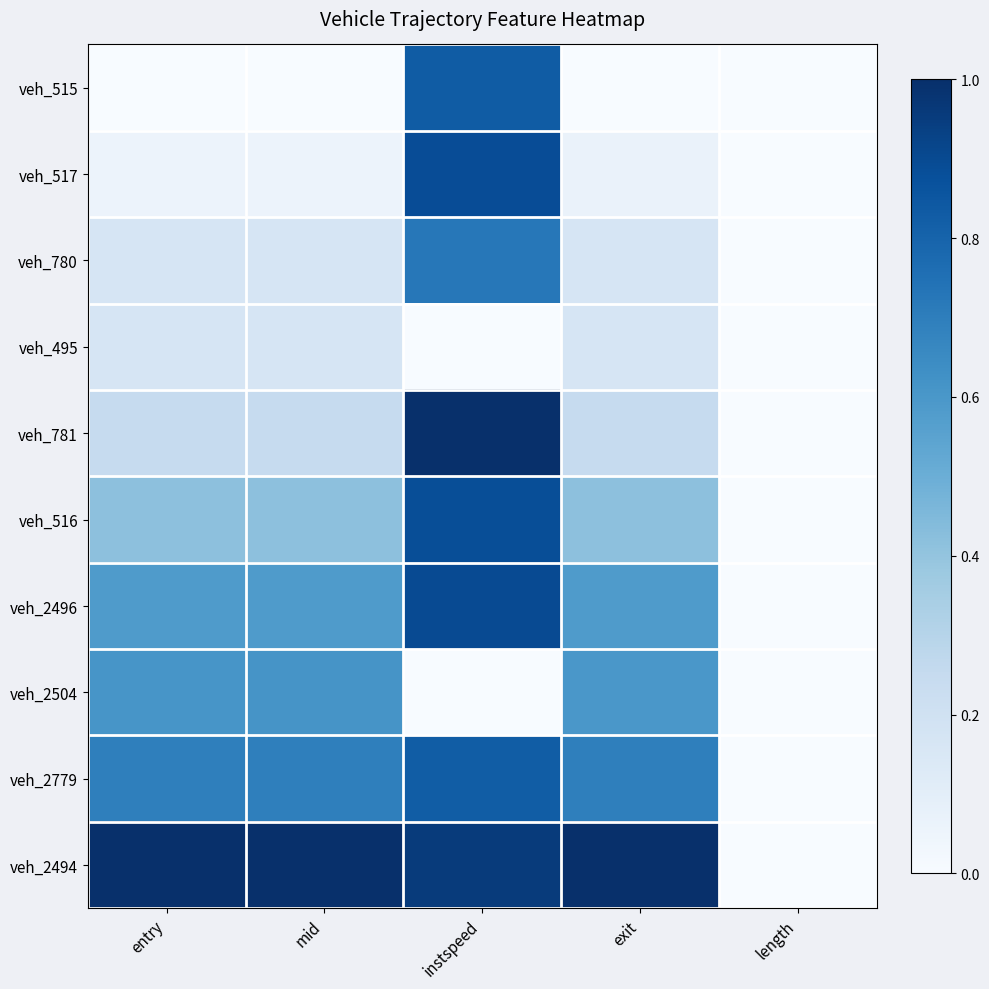

Reading left to right, transcribe all the data shown in this chart.

veh_515: entry=0.0	mid=0.0	instspeed=0.8	exit=0.0	length=0.0
veh_517: entry=0.1	mid=0.1	instspeed=0.9	exit=0.1	length=0.0
veh_780: entry=0.2	mid=0.2	instspeed=0.7	exit=0.2	length=0.0
veh_495: entry=0.2	mid=0.2	instspeed=0.0	exit=0.2	length=0.0
veh_781: entry=0.2	mid=0.2	instspeed=1.0	exit=0.2	length=0.0
veh_516: entry=0.4	mid=0.4	instspeed=0.9	exit=0.4	length=0.0
veh_2496: entry=0.6	mid=0.6	instspeed=0.9	exit=0.6	length=0.0
veh_2504: entry=0.6	mid=0.6	instspeed=0.0	exit=0.6	length=0.0
veh_2779: entry=0.7	mid=0.7	instspeed=0.8	exit=0.7	length=0.0
veh_2494: entry=1.0	mid=1.0	instspeed=1.0	exit=1.0	length=0.0